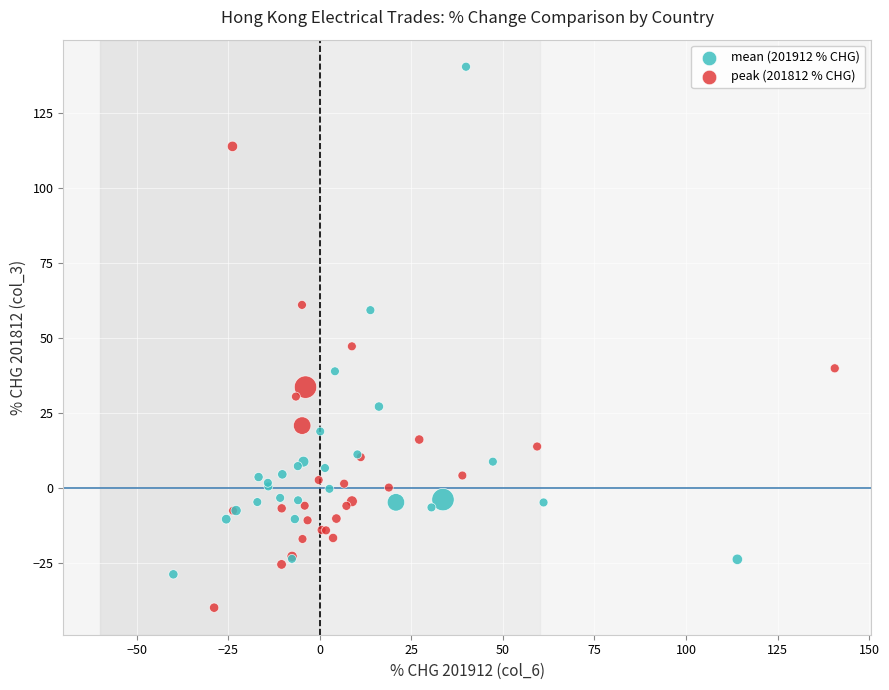

Which series has the widest spread of Y values?

mean (201912 % CHG)